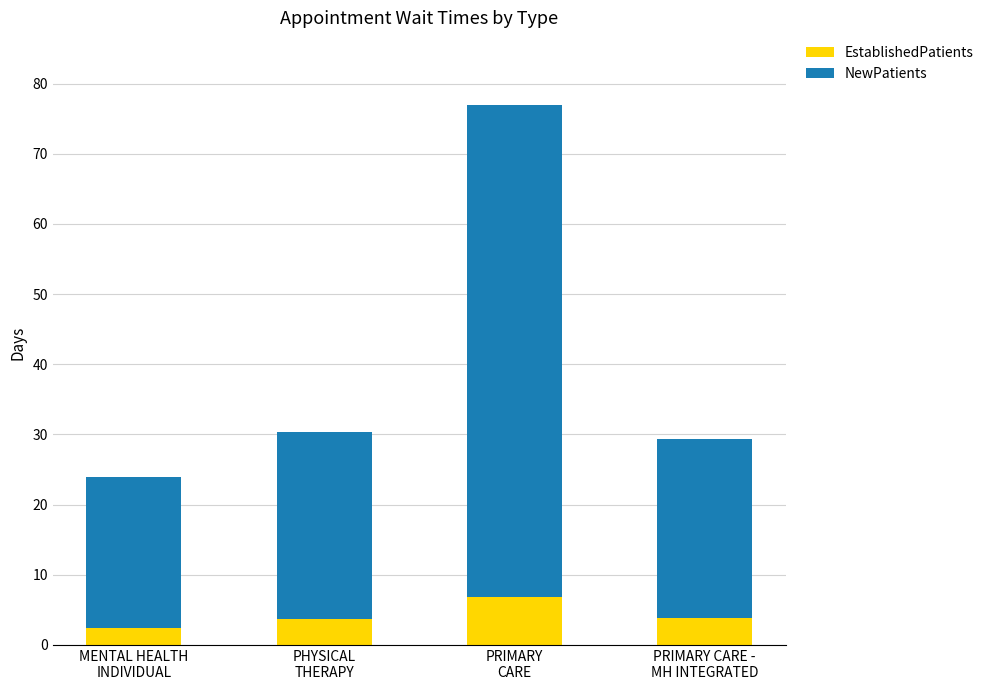

What are all the series names shown in the legend?

EstablishedPatients, NewPatients